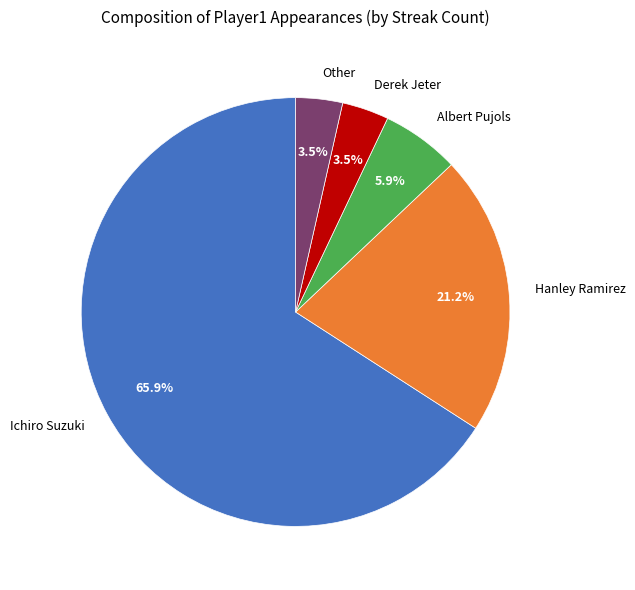

Which has a higher value, Albert Pujols or Other?

Albert Pujols